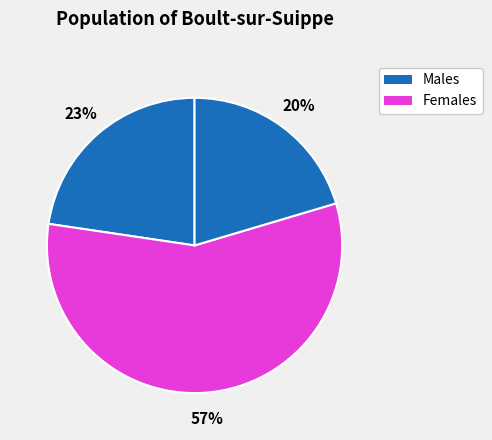

Count the number of slices in the pie.

3